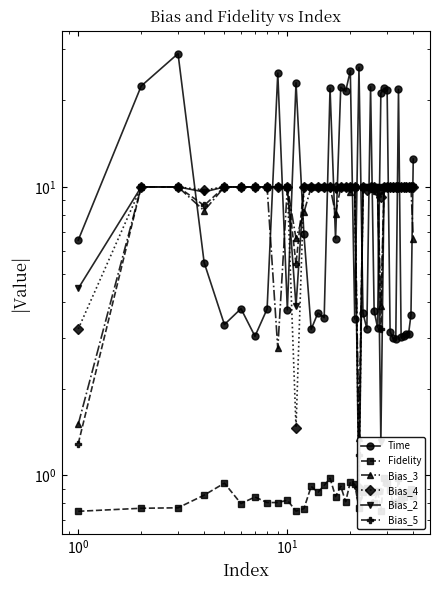

How many values in the Time series are below 3?

2